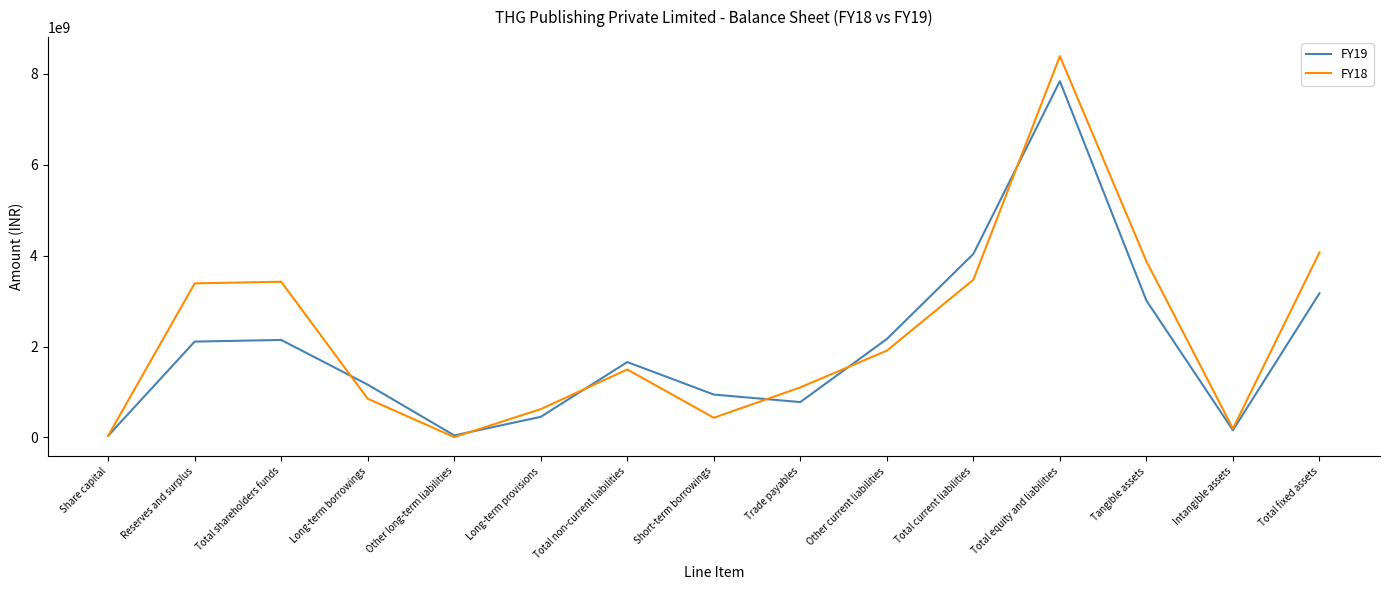

At Total current liabilities, list the series in order from smallest to largest.

FY18, FY19